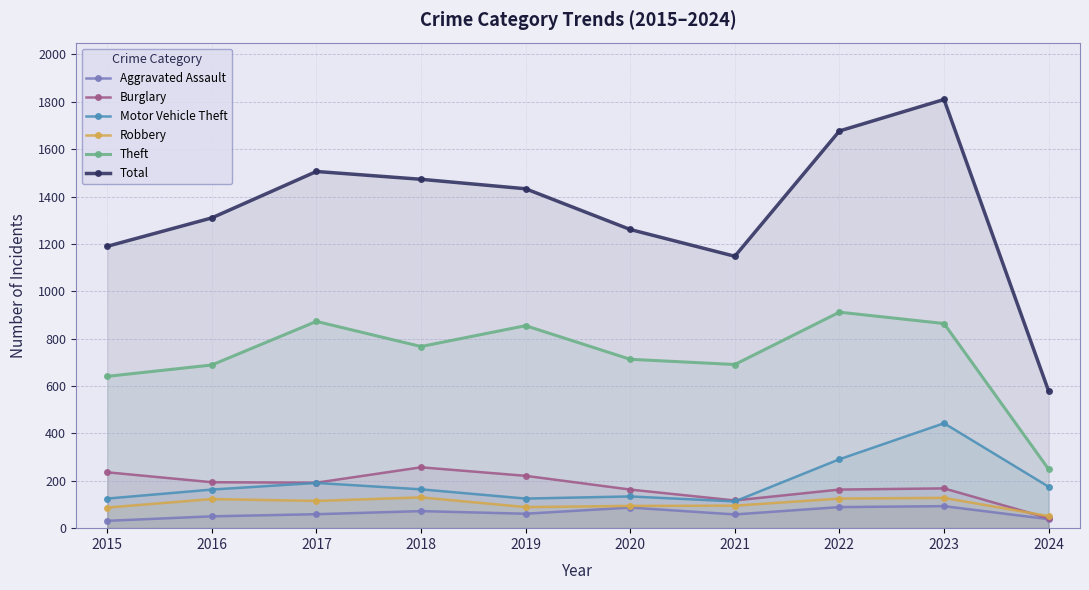

True or false: Robbery has more than 1 interior local peaks.

True